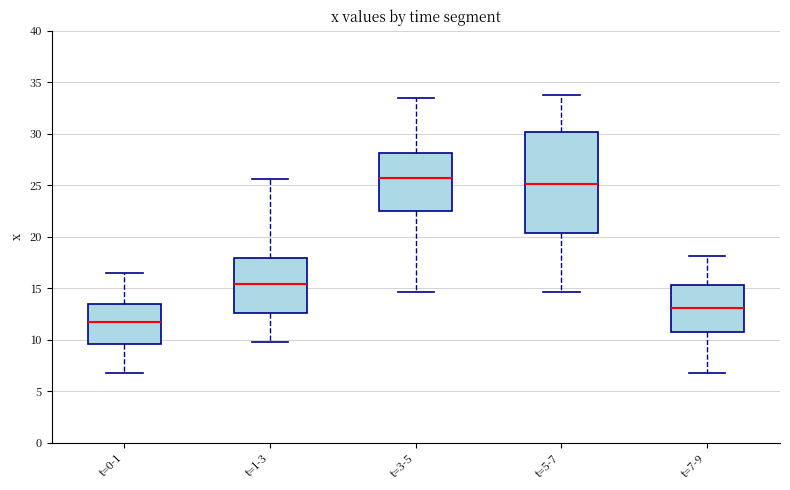

Comparing the boxes themselves (not the whiskers), which one is the tallest?

t=5-7